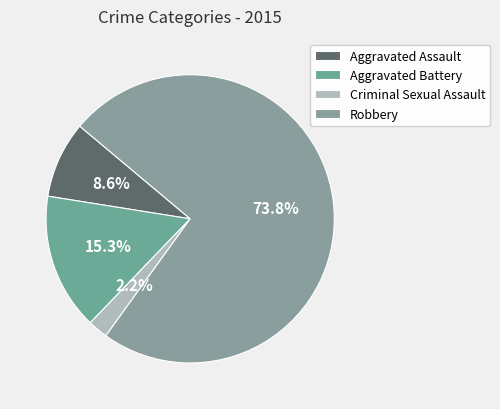

To the nearest percent, what is the difference between the largest and smallest slice percentages?

72%